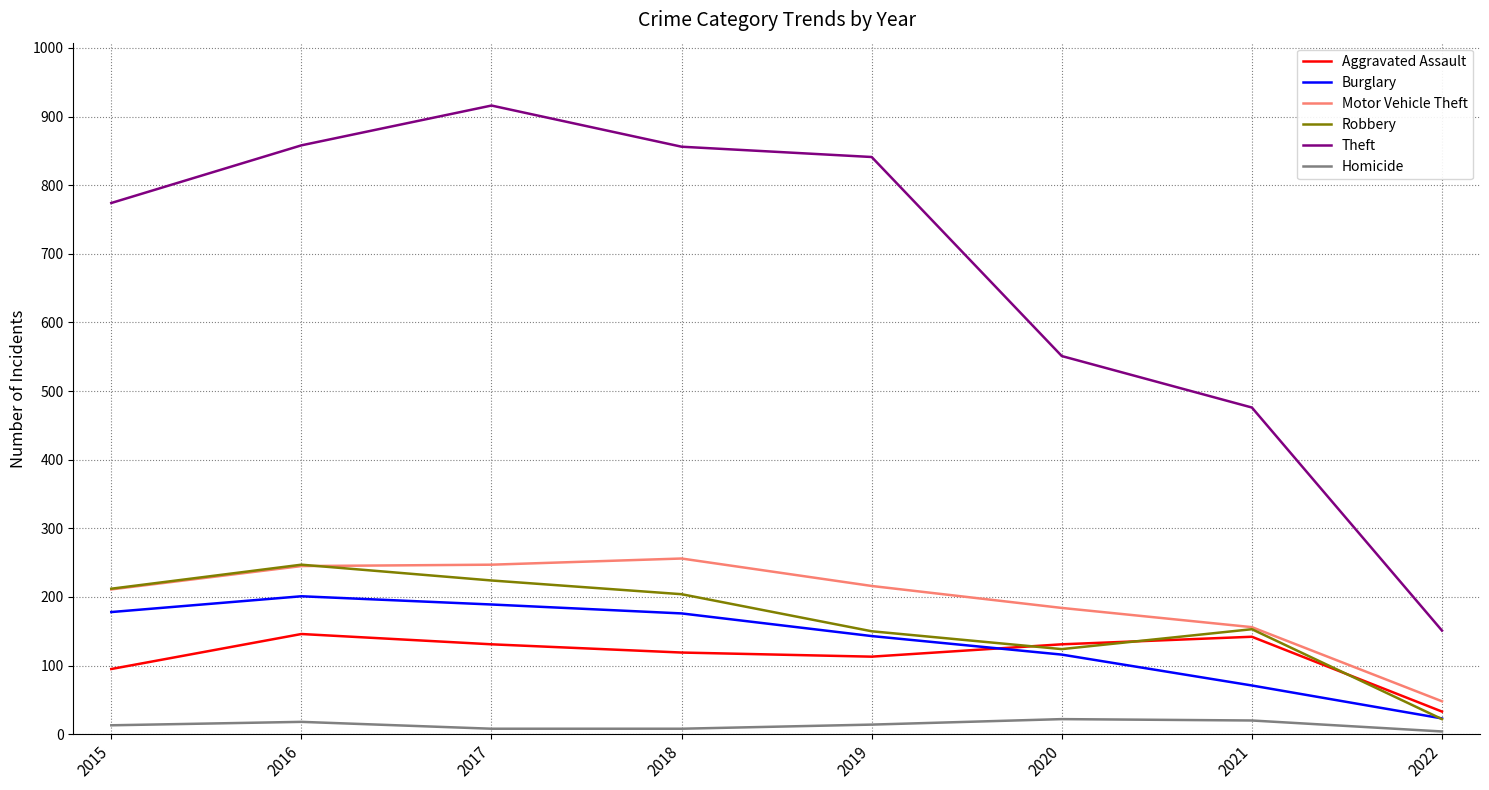

True or false: Aggravated Assault and Robbery intersect in this chart.

True